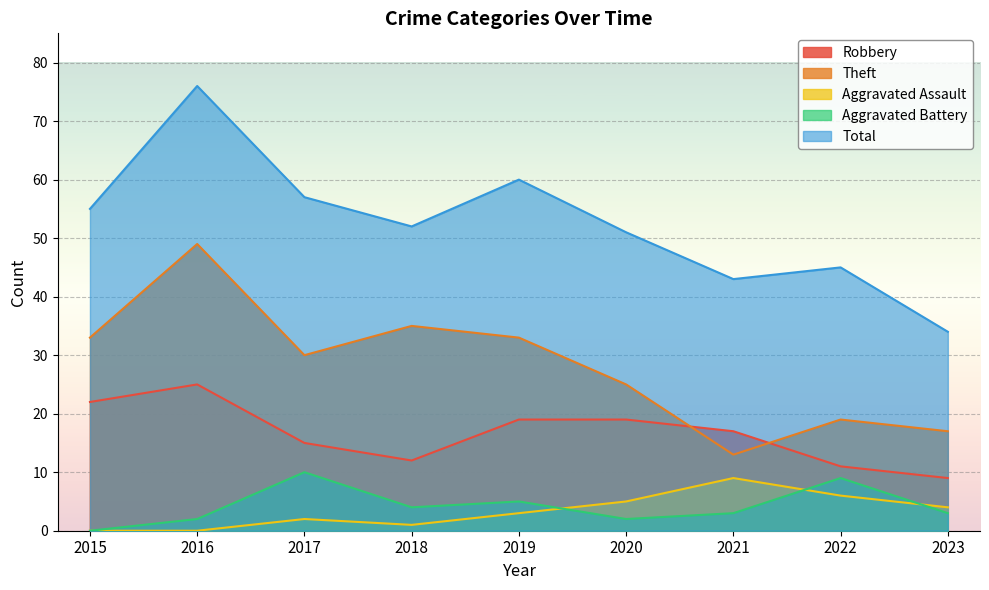

The value of Aggravated Assault at 2018 is 0. True or false?

False